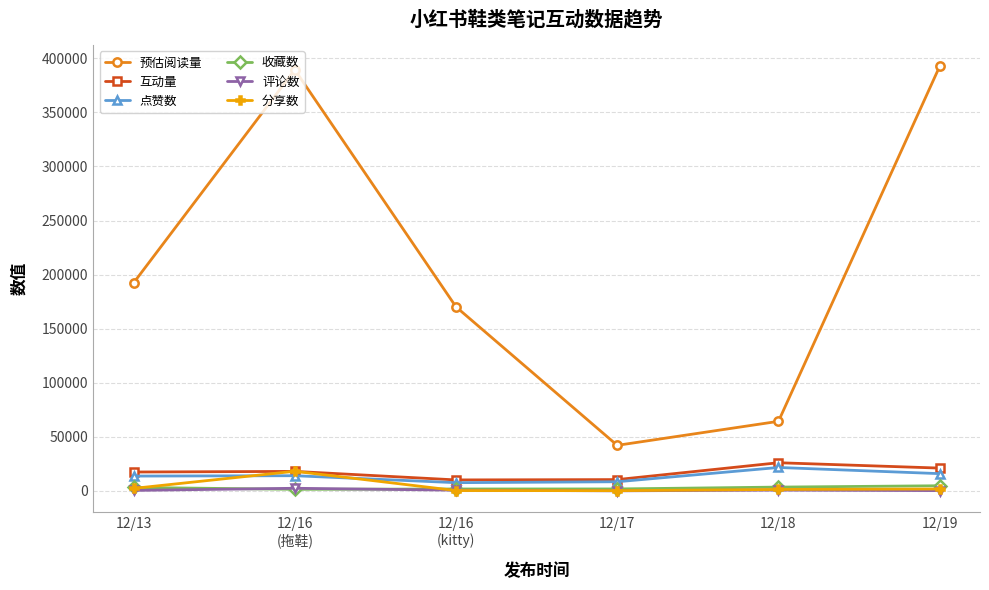

Is it true that 点赞数 equals 8519 at 12/17?

True